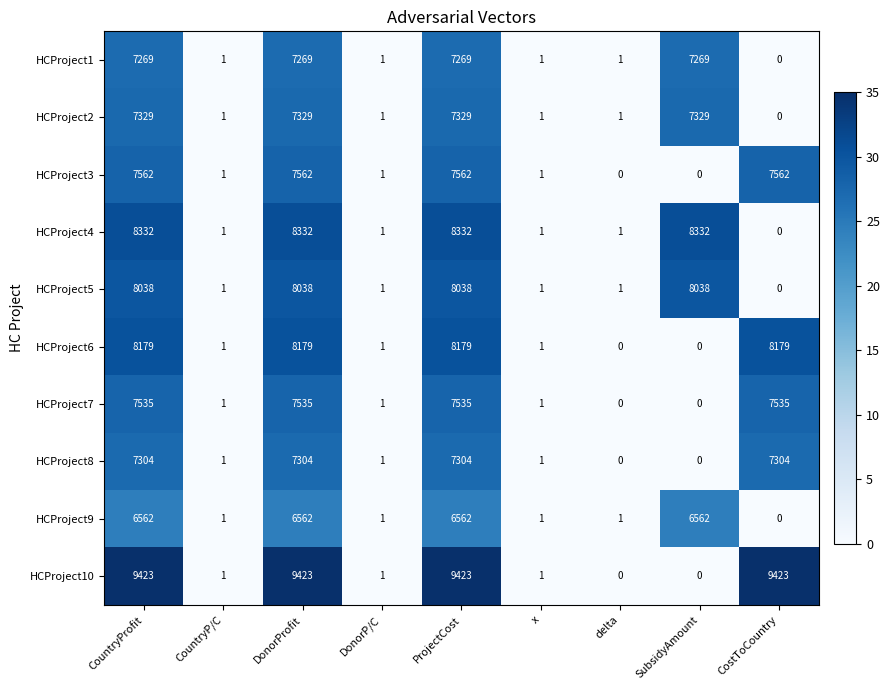

Which series has the largest range (max minus min)?

HCProject10